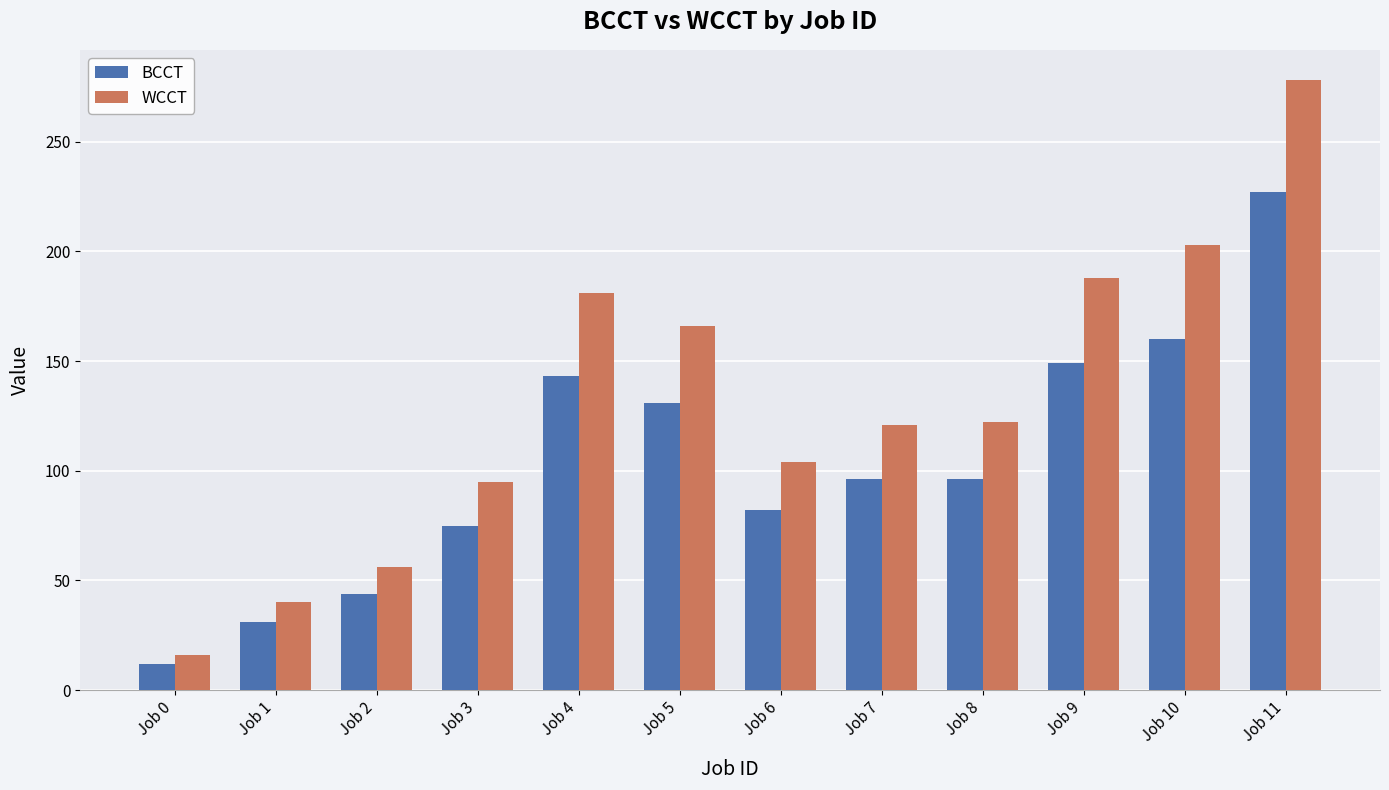

How many data points in WCCT are less than 122?

6